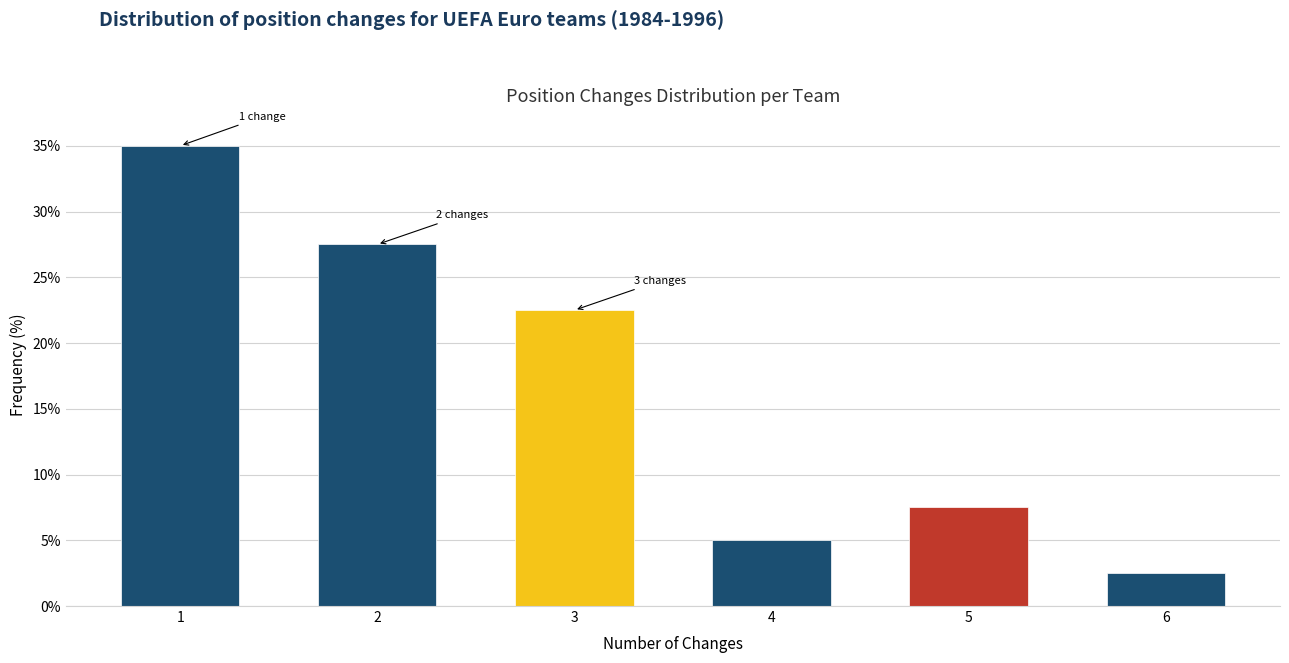

Reading right to left, extract all data points from this chart.

6=2.5	5=7.5	4=5.0	3=22.5	2=27.5	1=35.0